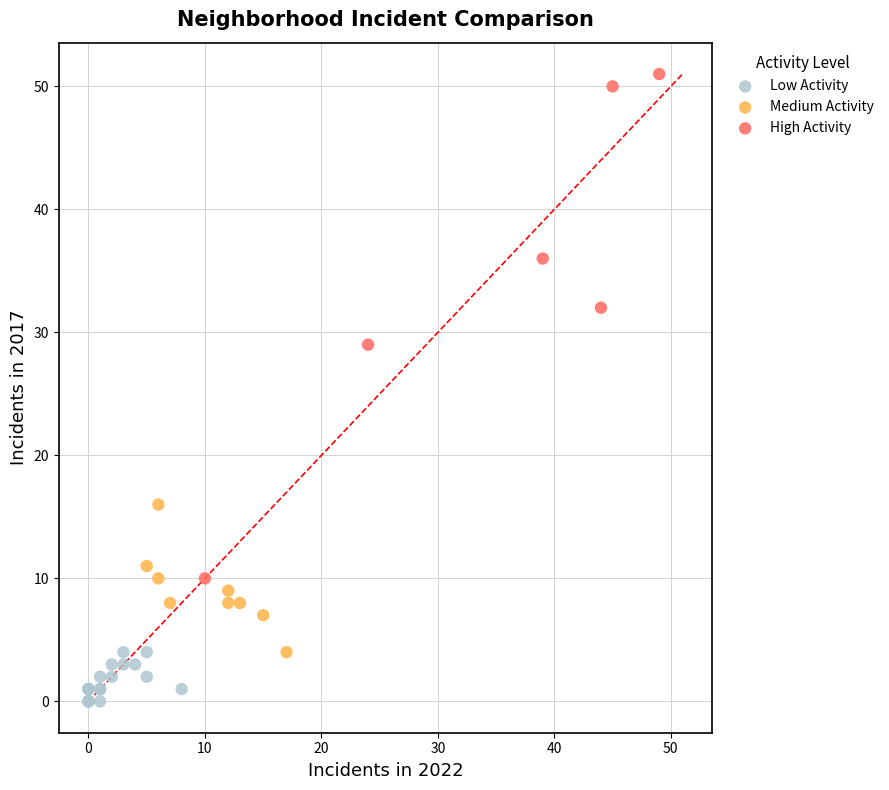

What are all the series names shown in the legend?

Low Activity, Medium Activity, High Activity